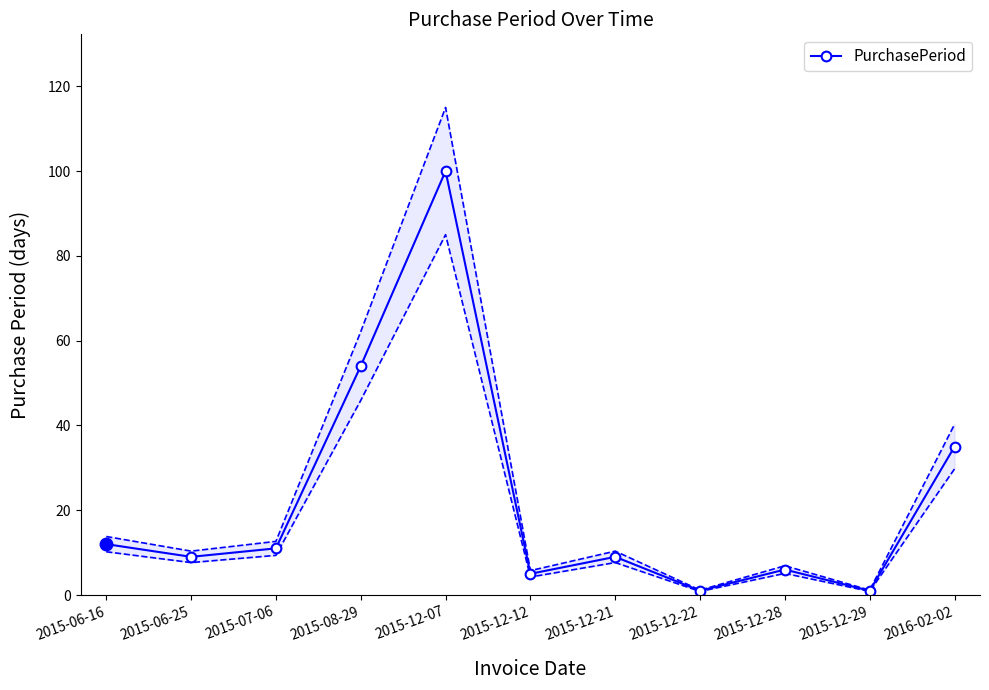

Is this an area chart (filled region under the line)?

No